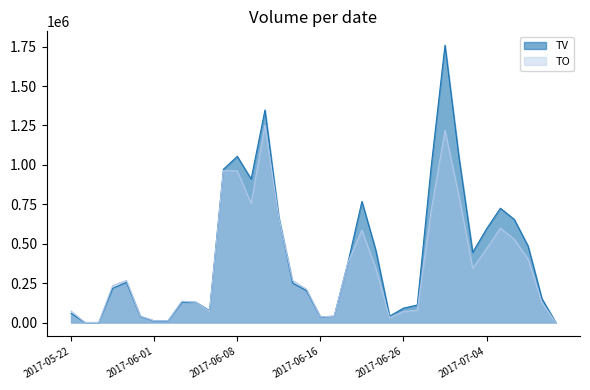

List the series in order of their peak value, highest first.

TV, TO